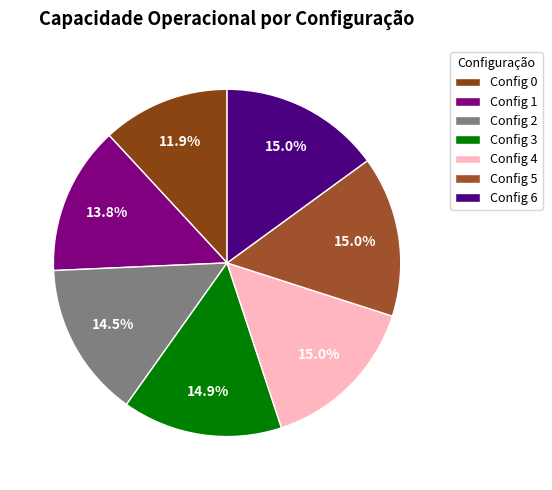

Does any single category account for the majority?

No